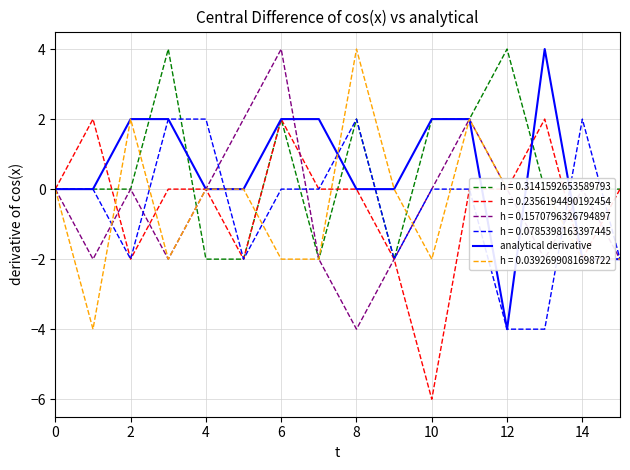

What is the greatest value displayed?

4